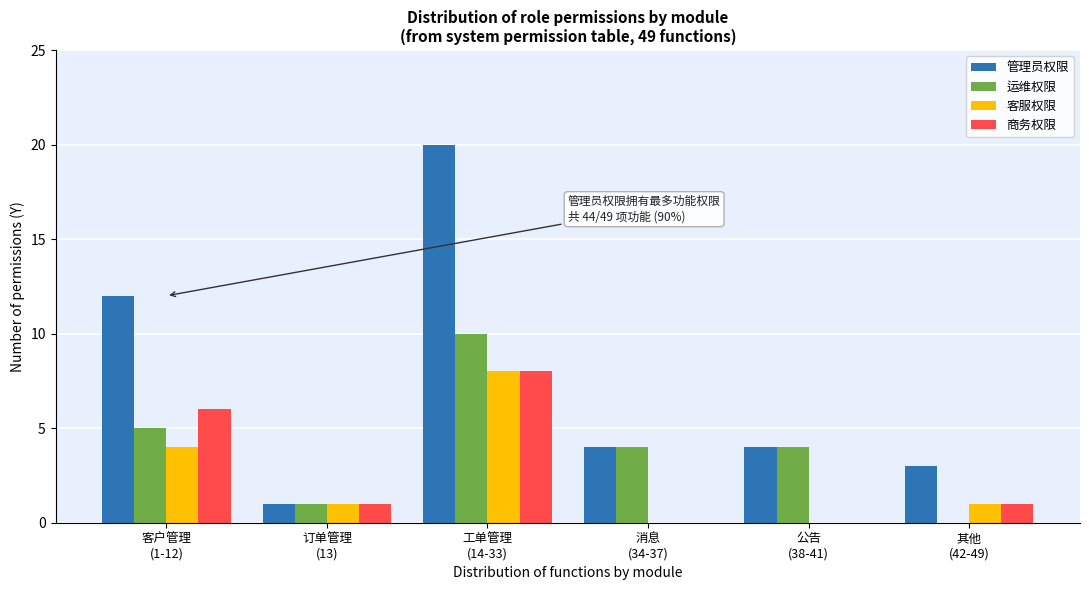

What is the sum of all 管理员权限 values?

44